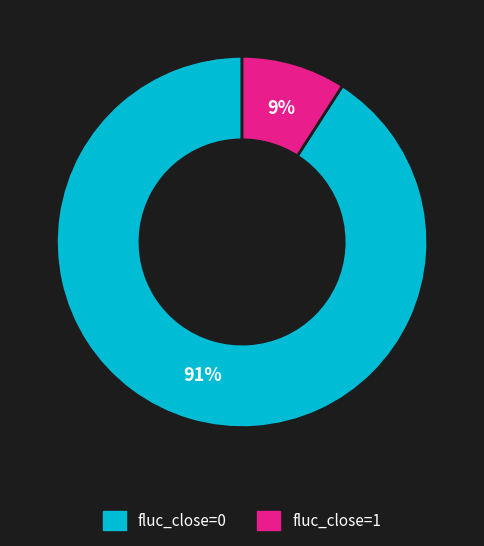

Approximately how many times larger is the value at fluc_close=1 compared to fluc_close=0?

0.1